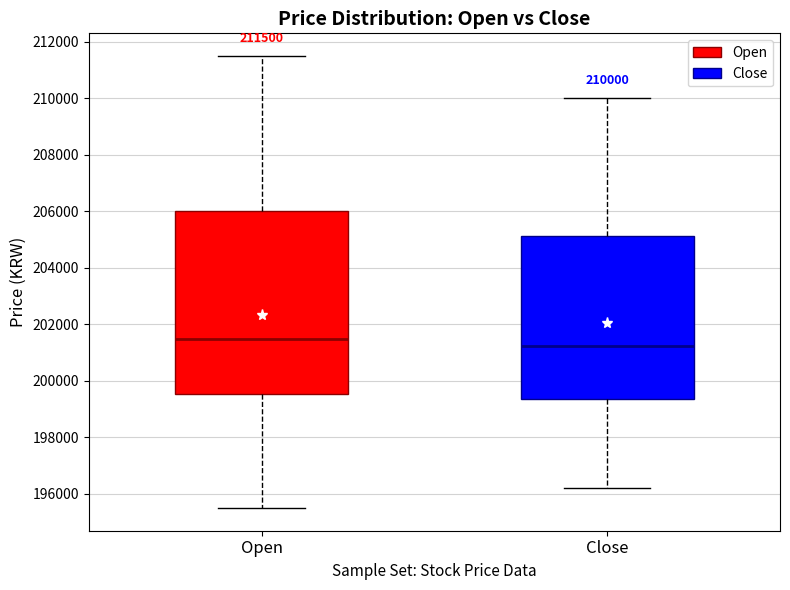

Comparing the boxes themselves (not the whiskers), which one is the tallest?

Open